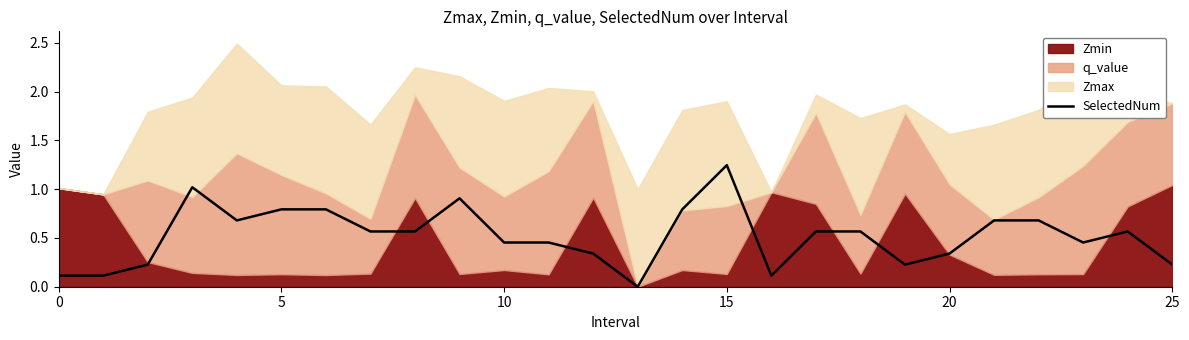

Which category has the highest value in the SelectedNum series?

15